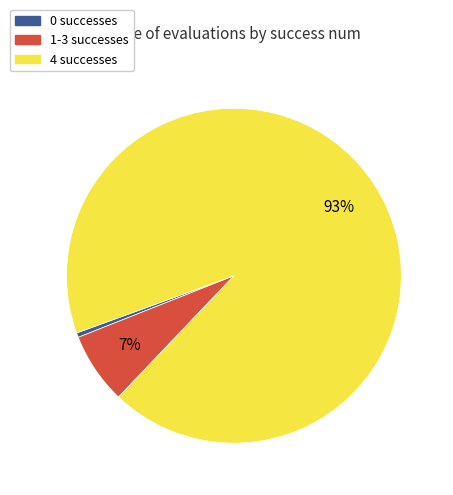

Is there a majority slice in this chart?

Yes